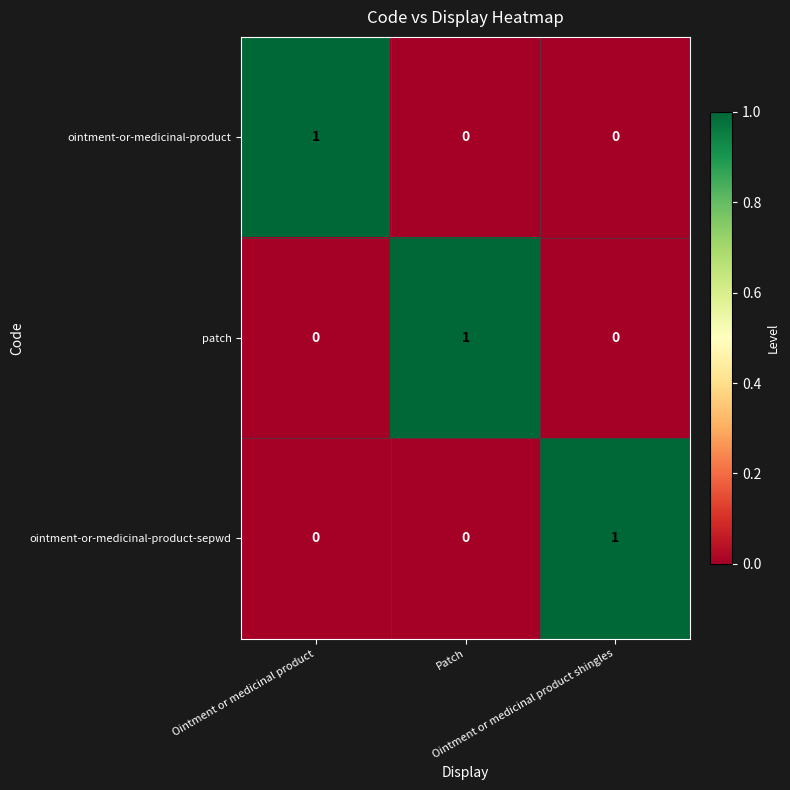

At how many categories does at least one series exceed 0?

3